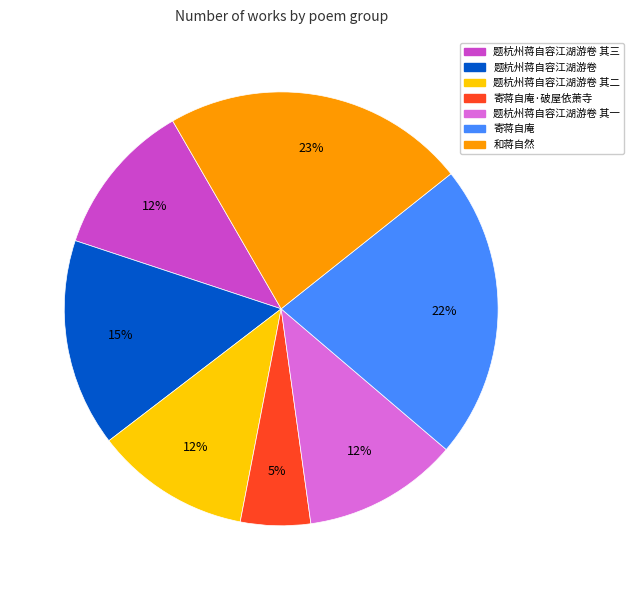

Is 和蒋自然 the majority of the pie?

No